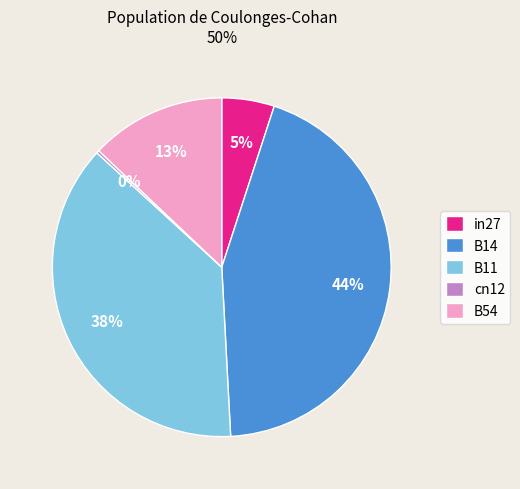

Which has a higher value, B11 or B54?

B11